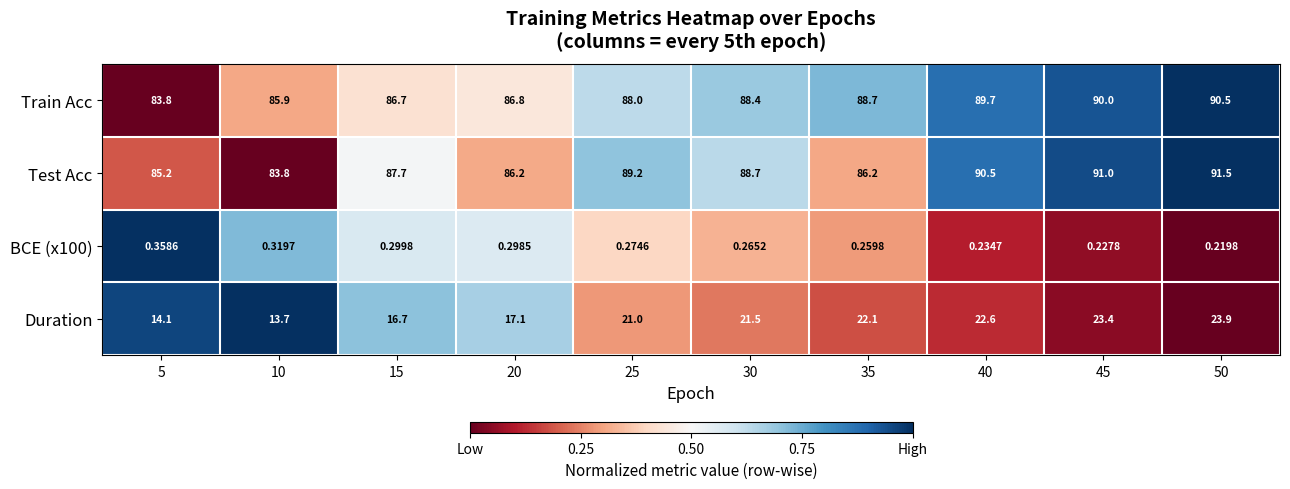

Is the value of BCE (x100) at 45 greater than the value of Train Acc at 20?

No